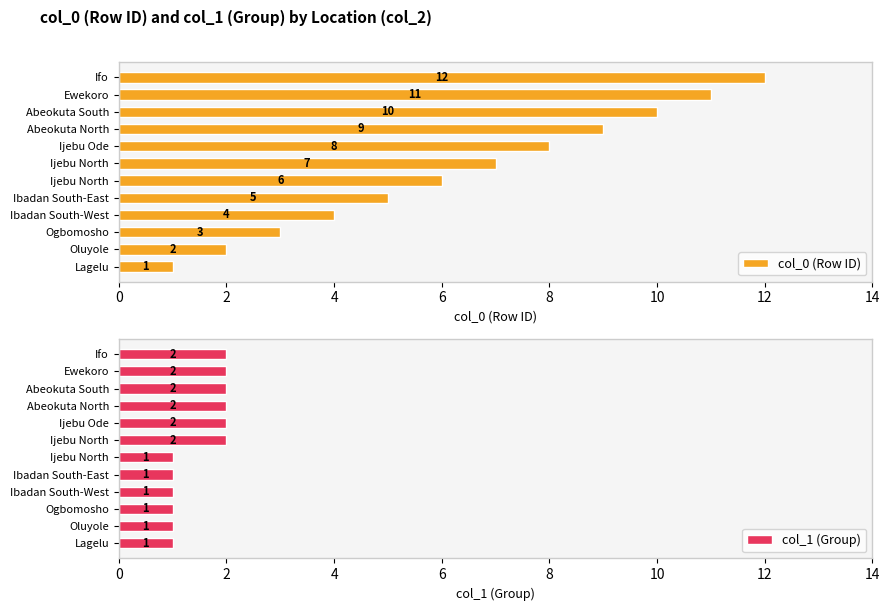

What is the greatest value displayed?

12